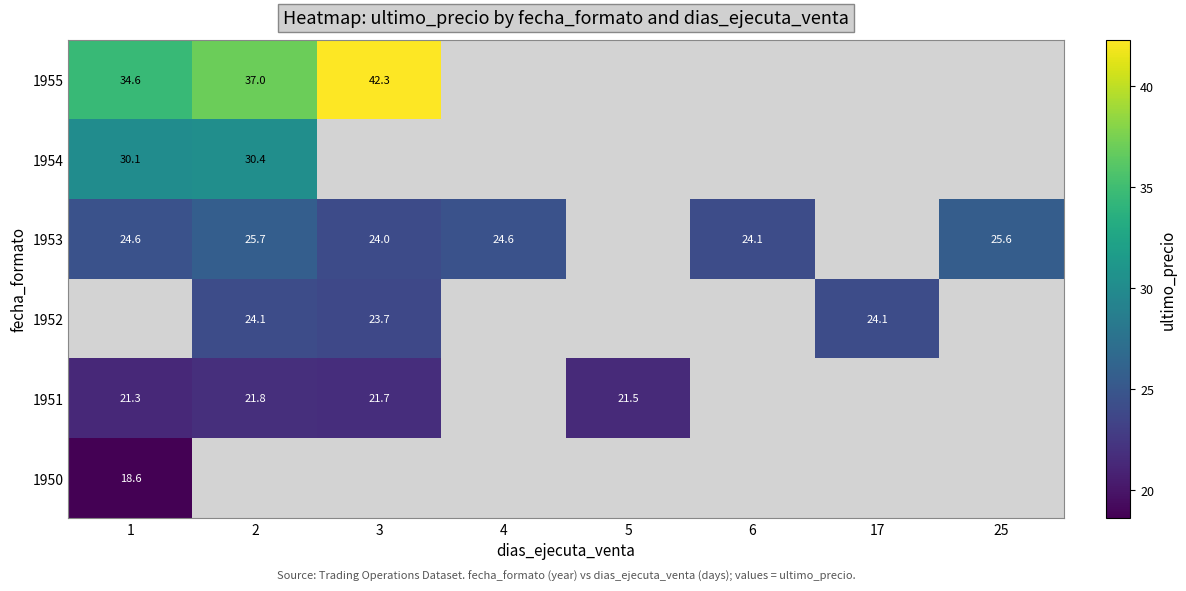

What is the difference between the 1951 values at 2 and 5?

0.3